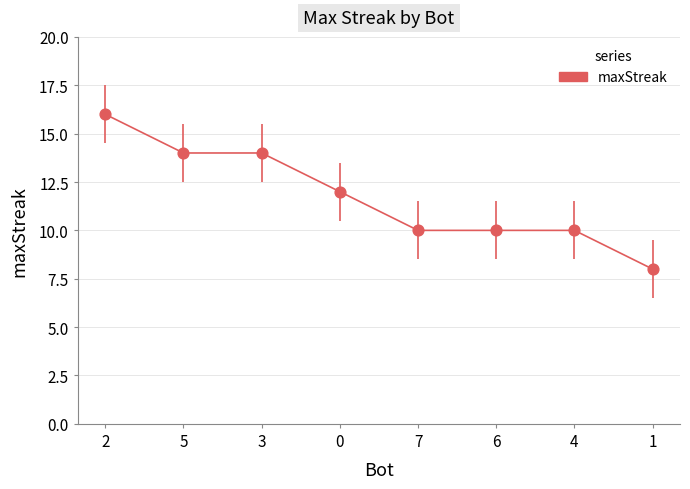

What is the ratio of the value at 3 to the value at 7?

1.4